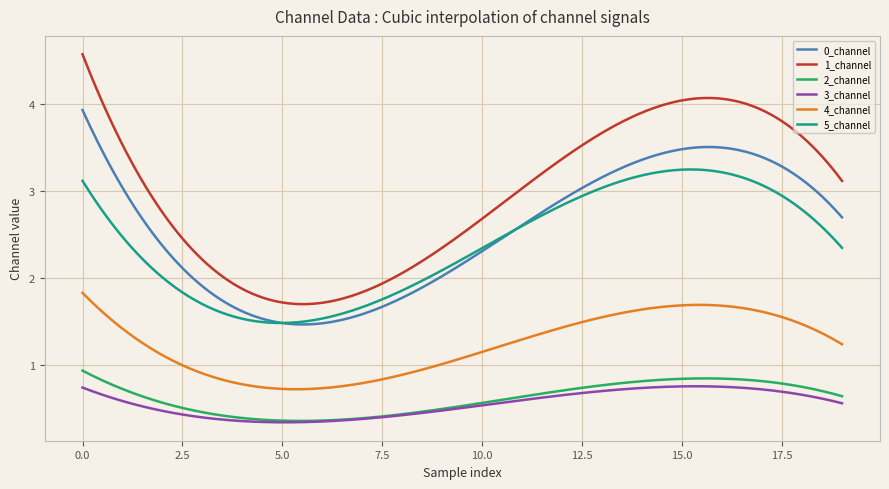

Which series has the largest total across all categories?

1_channel